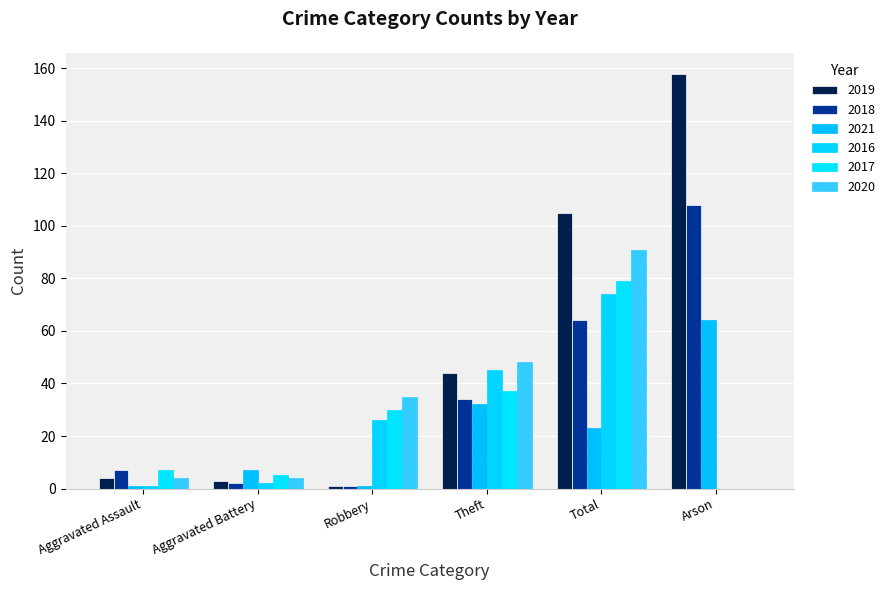

List the labels in order of 2017 value, smallest first.

Arson, Aggravated Battery, Aggravated Assault, Robbery, Theft, Total